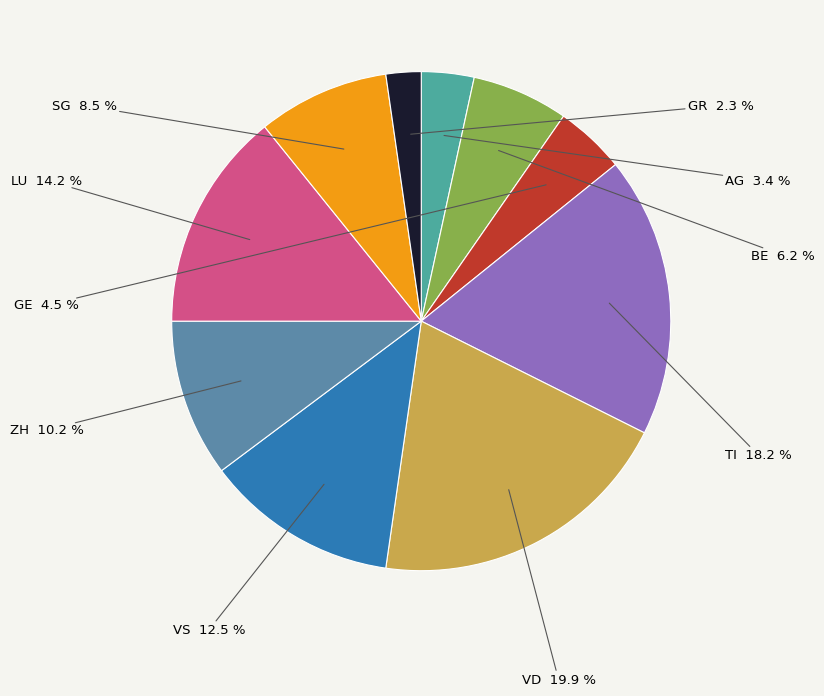

Which has a higher value, VS or TI?

TI